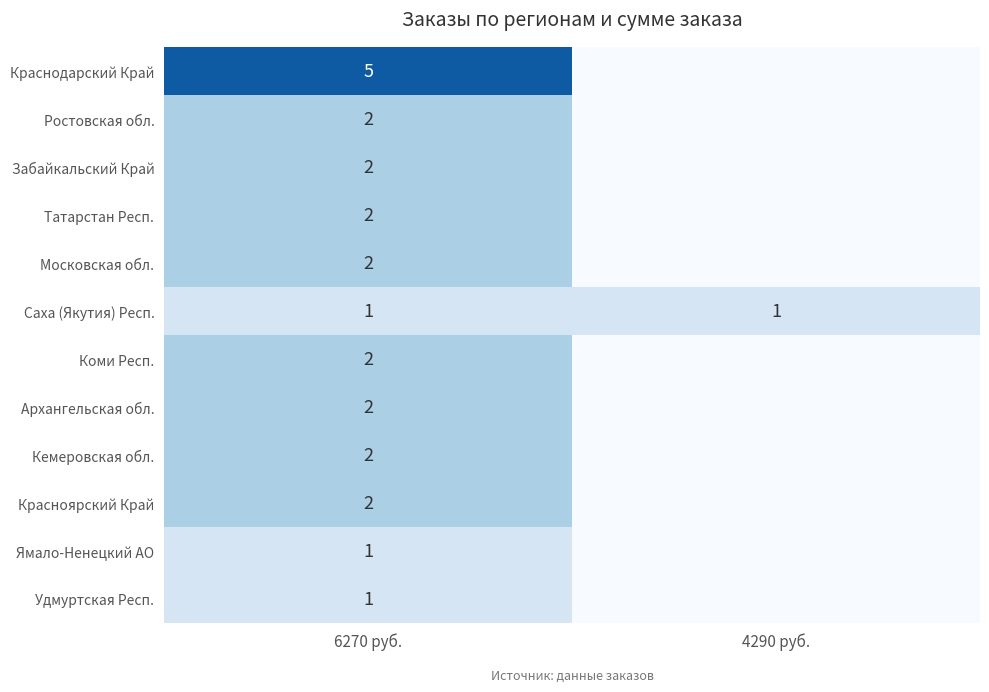

What is the total value across all series at 6270 руб.?

24